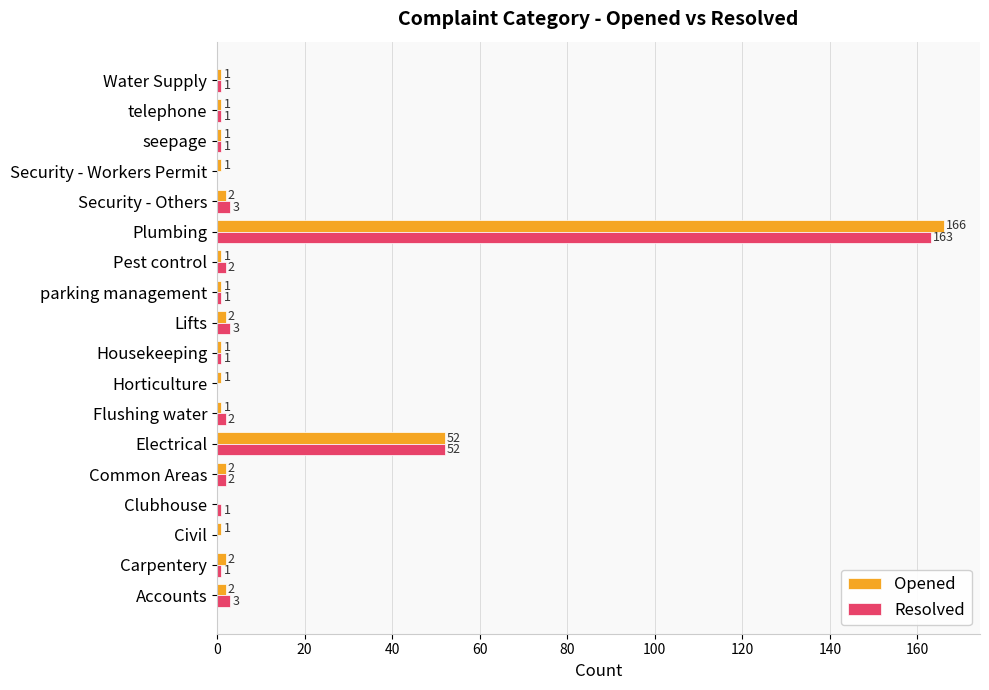

Which series has the widest spread of values?

Opened